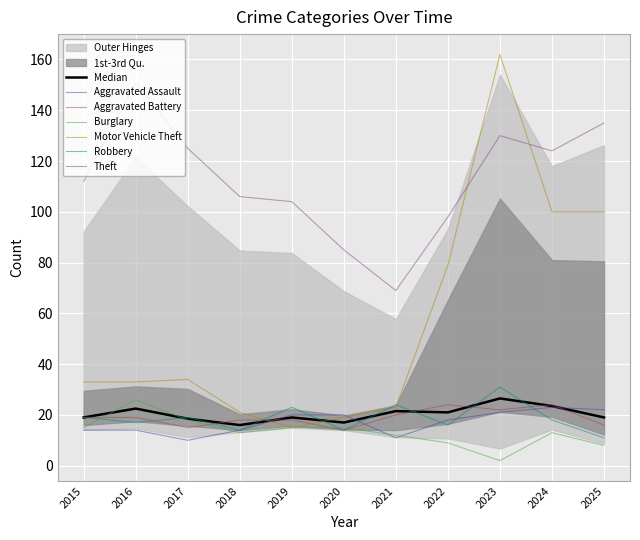

Reading left to right, list all the values displayed in this chart.

Aggravated Assault: 2015=14	2016=14	2017=10	2018=14	2019=20	2020=20	2021=11	2022=18	2023=21	2024=23	2025=22
Aggravated Battery: 2015=19	2016=19	2017=15	2018=18	2019=18	2020=14	2021=20	2022=24	2023=22	2024=24	2025=16
Burglary: 2015=15	2016=26	2017=18	2018=13	2019=15	2020=15	2021=12	2022=9	2023=2	2024=13	2025=8
Motor Vehicle Theft: 2015=33	2016=33	2017=34	2018=21	2019=15	2020=19	2021=23	2022=79	2023=162	2024=100	2025=100
Robbery: 2015=19	2016=17	2017=19	2018=14	2019=23	2020=14	2021=24	2022=16	2023=31	2024=18	2025=11
Theft: 2015=112	2016=151	2017=125	2018=106	2019=104	2020=85	2021=69	2022=98	2023=130	2024=124	2025=135